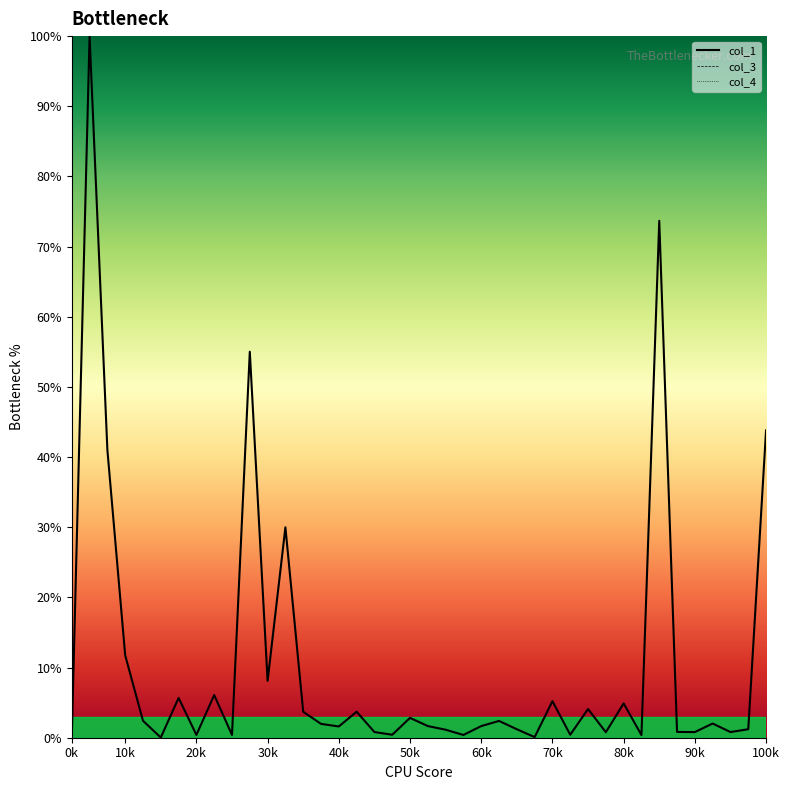

What is the sum of all col_1_line values?

423.4